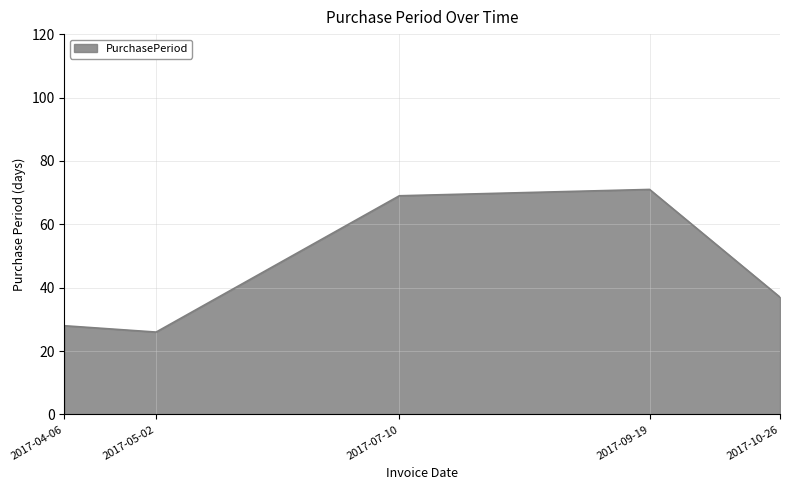

What is the ratio of the value at 2017-09-19 to the value at 2017-04-06?

2.5